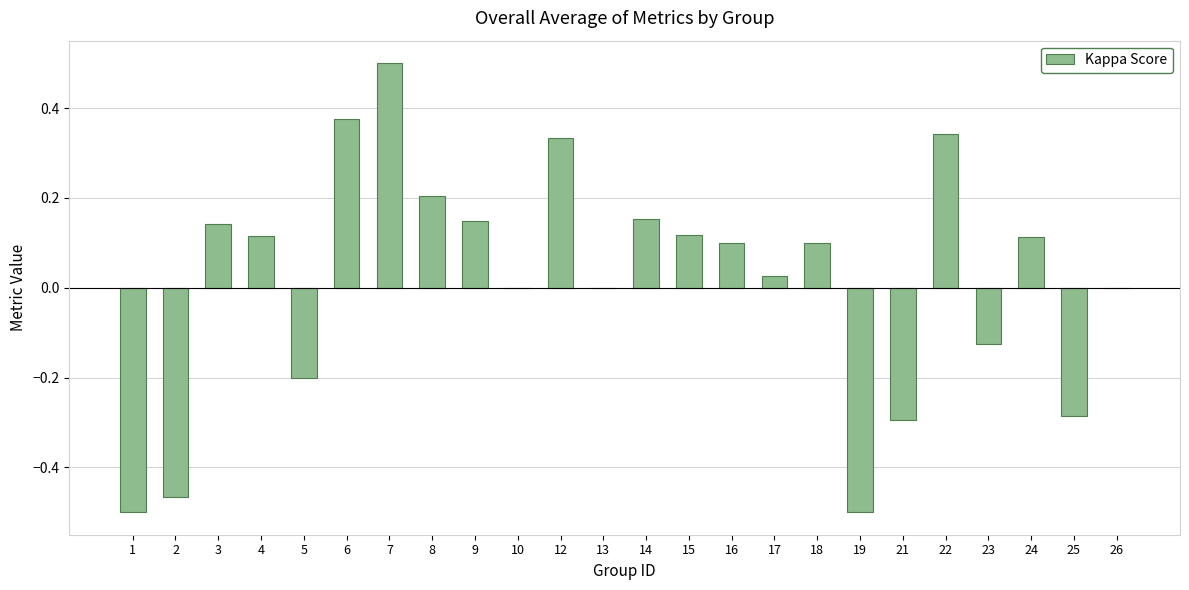

How many distinct data groups are displayed?

1